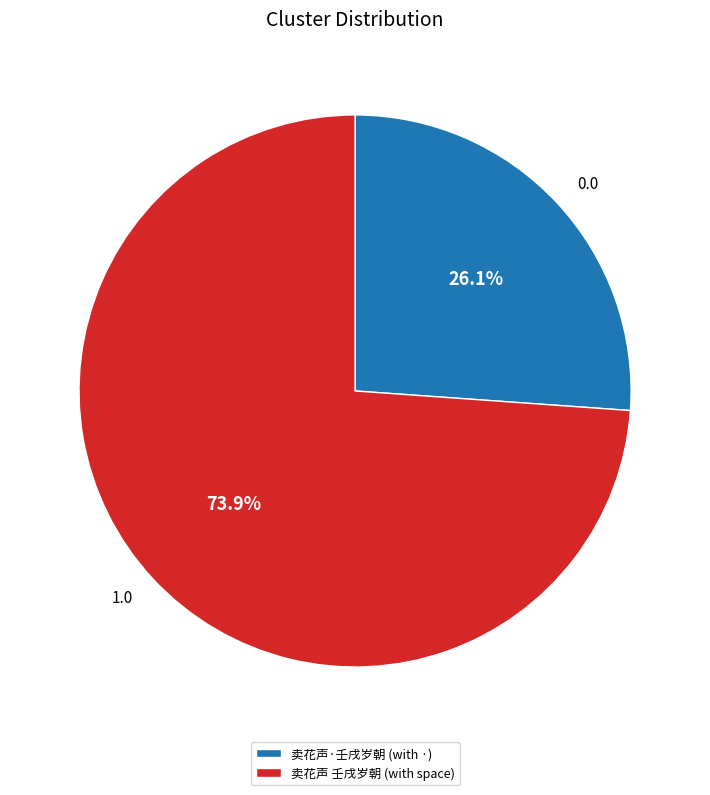

To the nearest percent, what is the average slice percentage?

50%